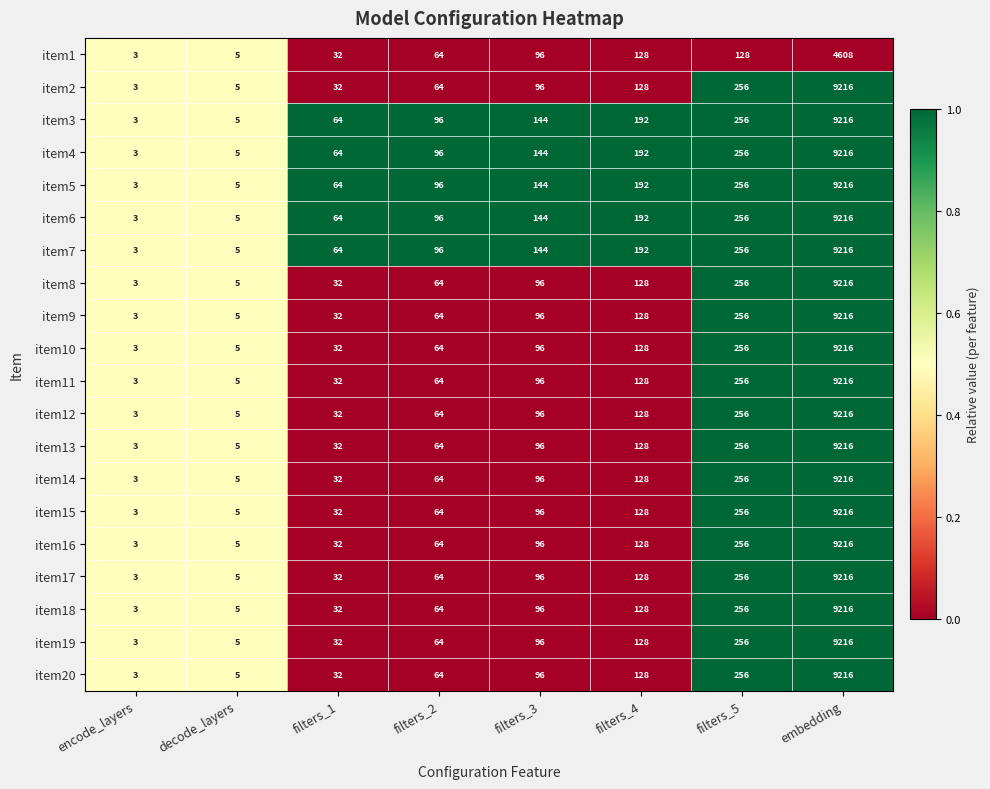

Count the number of categories in the chart.

8